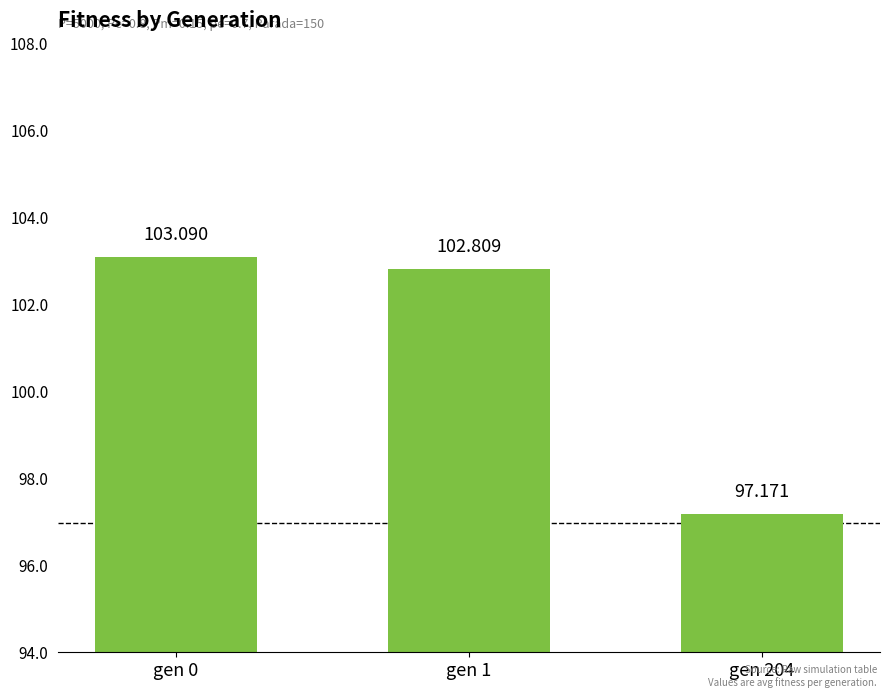

Reading left to right, list all the values displayed in this chart.

gen 0=103.1	gen 1=102.8	gen 204=97.2